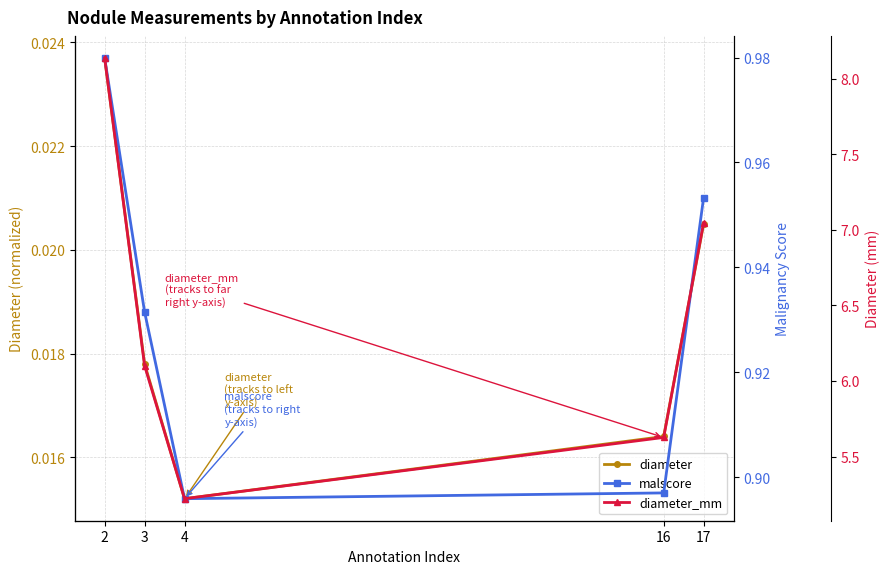

What is the greatest value displayed?

8.1